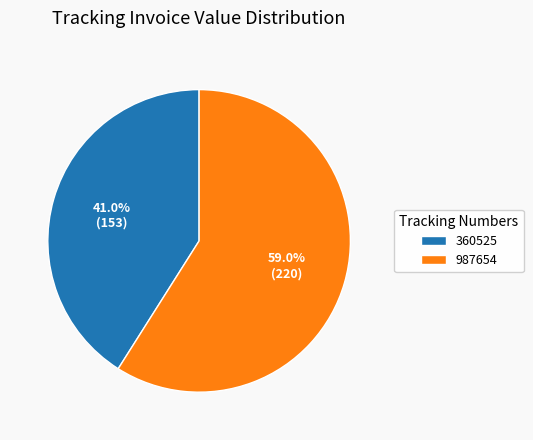

Do 987654 and 360525 together represent more than half of the pie?

Yes